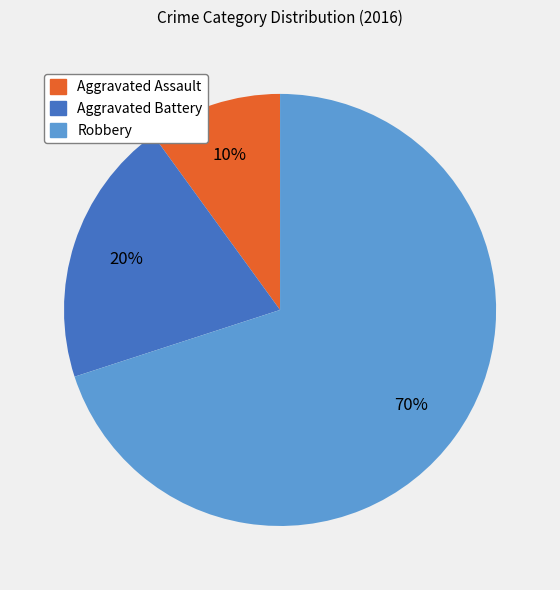

The Aggravated Assault slice represents 10% of the pie. True or false?

True